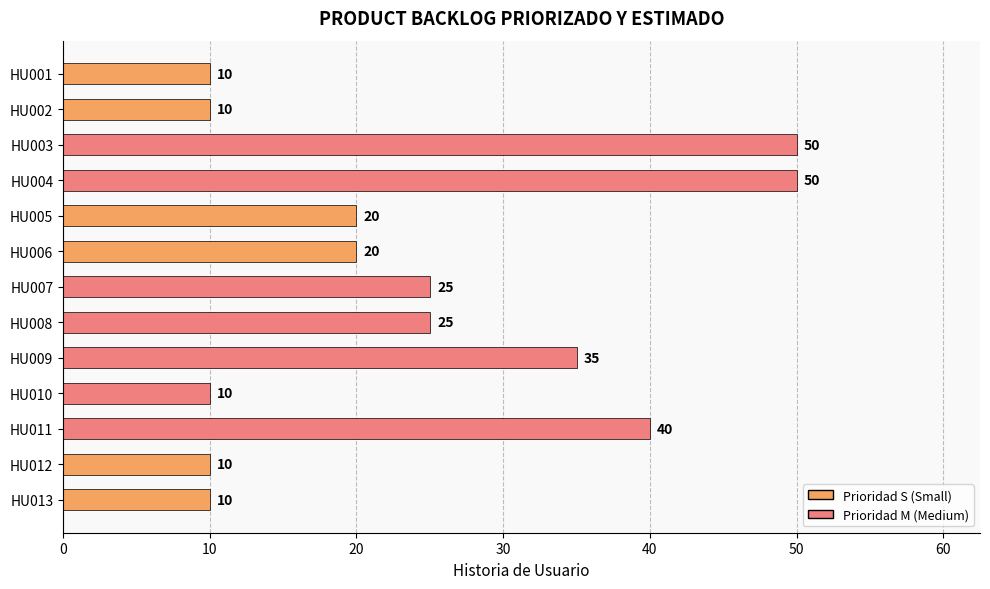

Between HU009 and HU011, which is larger?

HU011